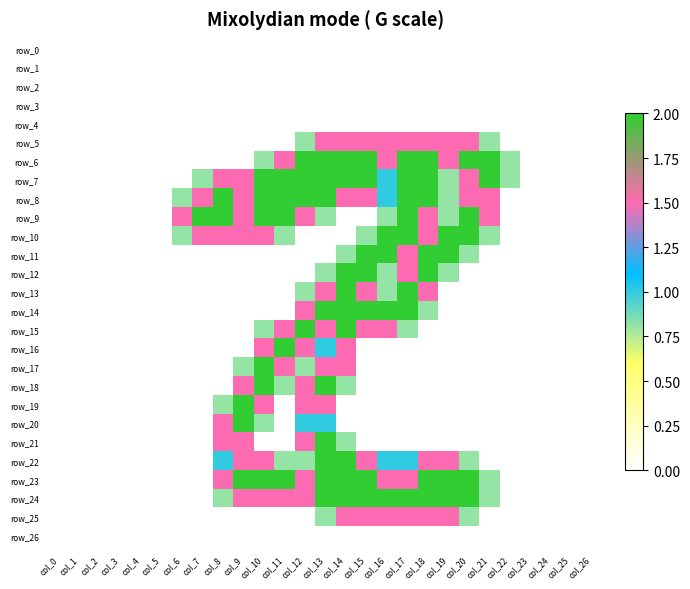

What is the greatest value displayed?

2.0